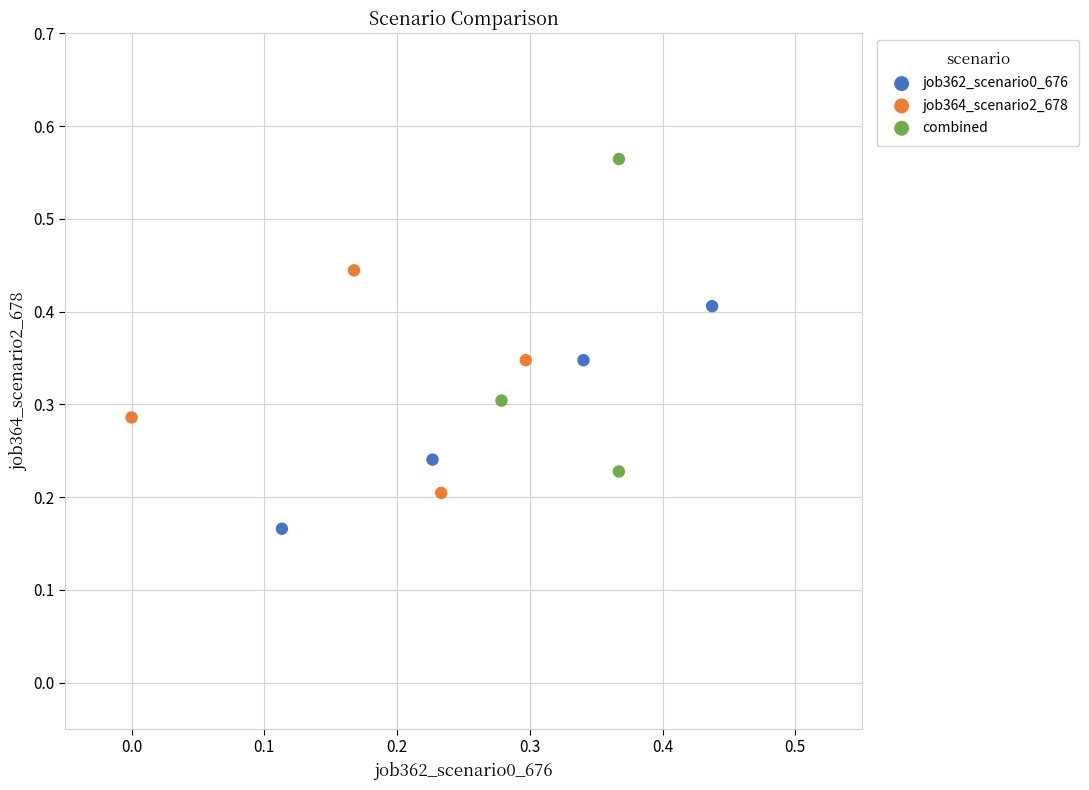

Which series reaches the maximum Y coordinate?

combined